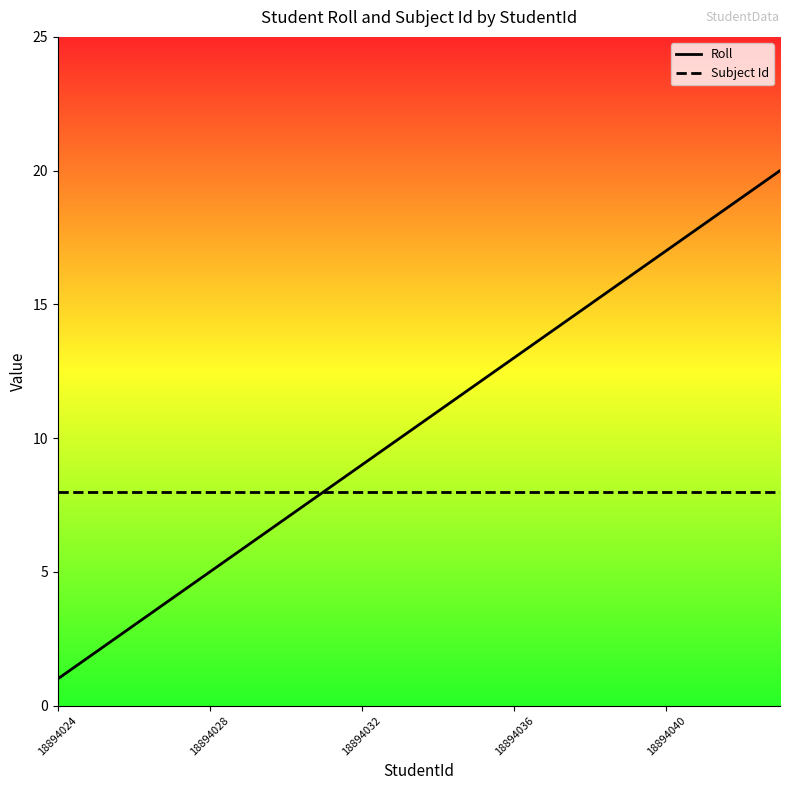

Which series has the largest total across all categories?

Roll